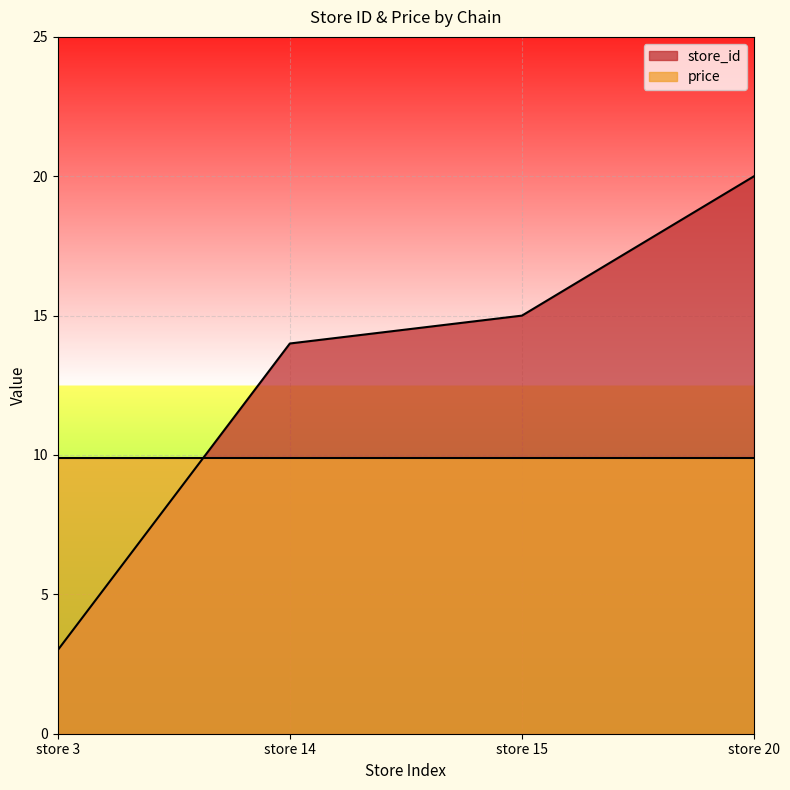

What is the difference between the maximum and minimum values?

17